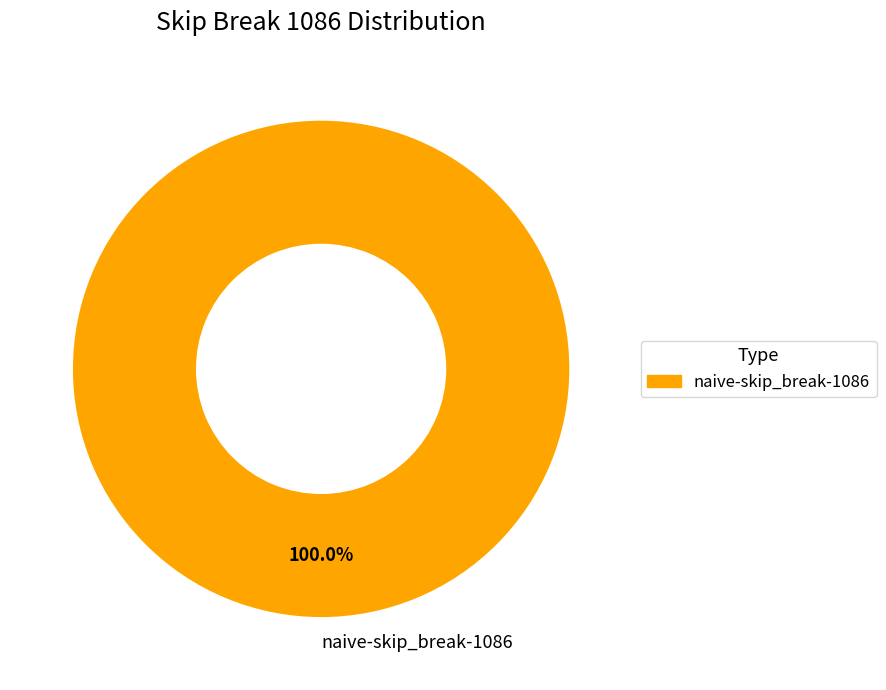

Rank the categories by value from highest to lowest.

naive-skip_break-1086